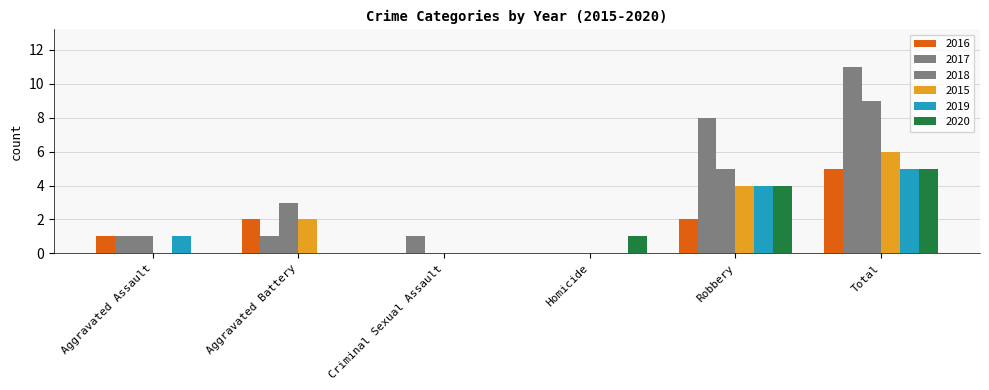

How many categories are shown in the chart?

6